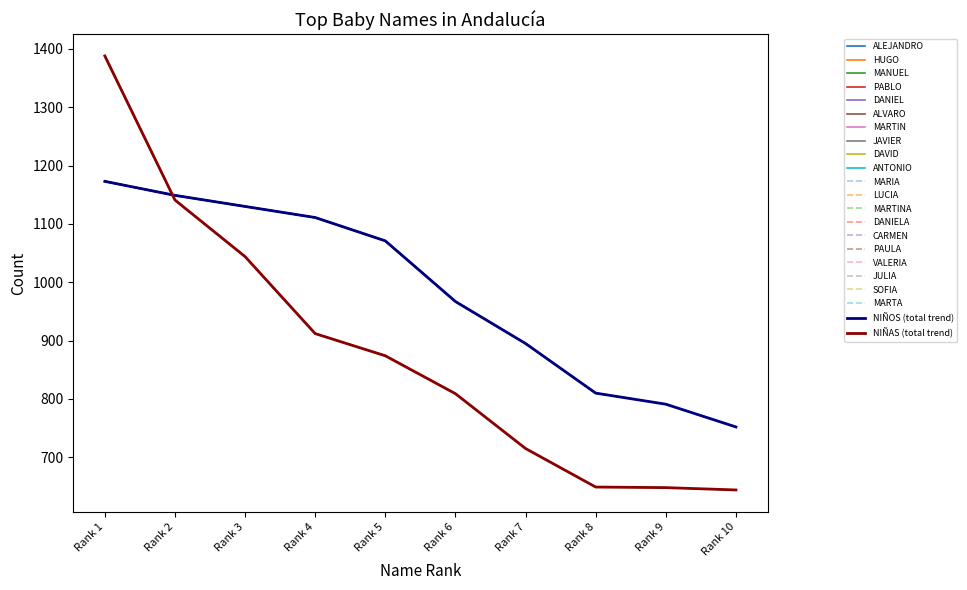

Is the value of NIÑAS at Rank 6 greater than the value of NIÑOS at Rank 4?

No